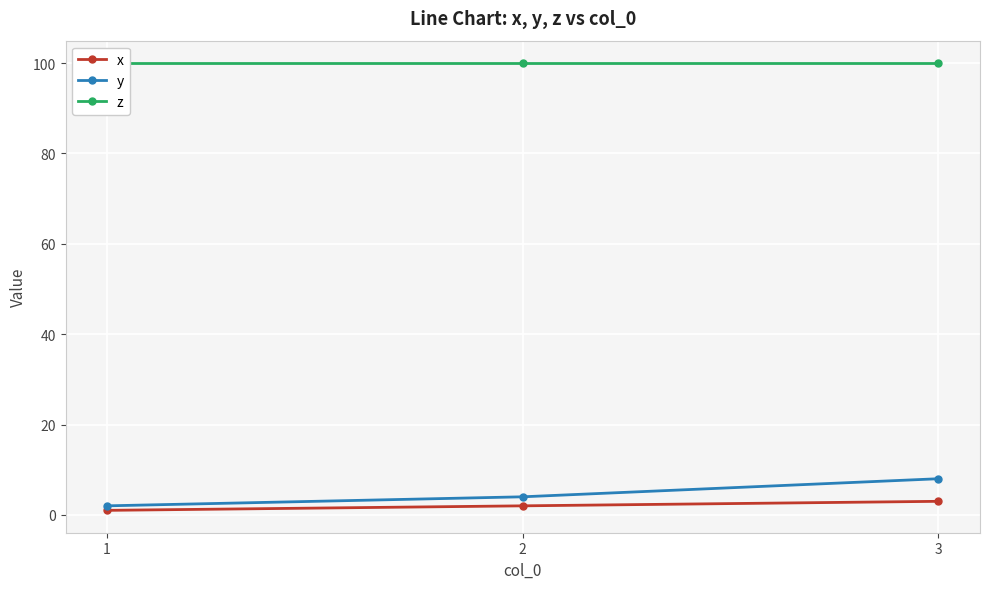

Which series changed the most between 1 and 3?

y